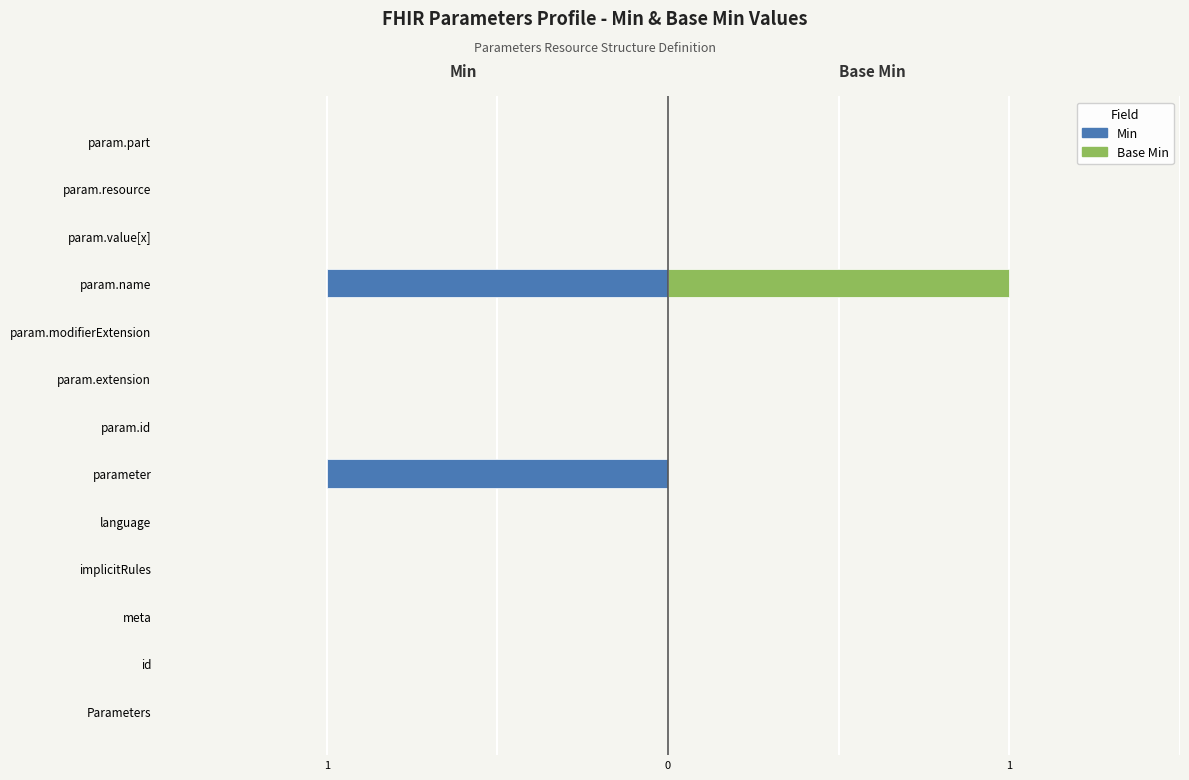

What is the difference between the second highest and minimum values in the Min series?

1